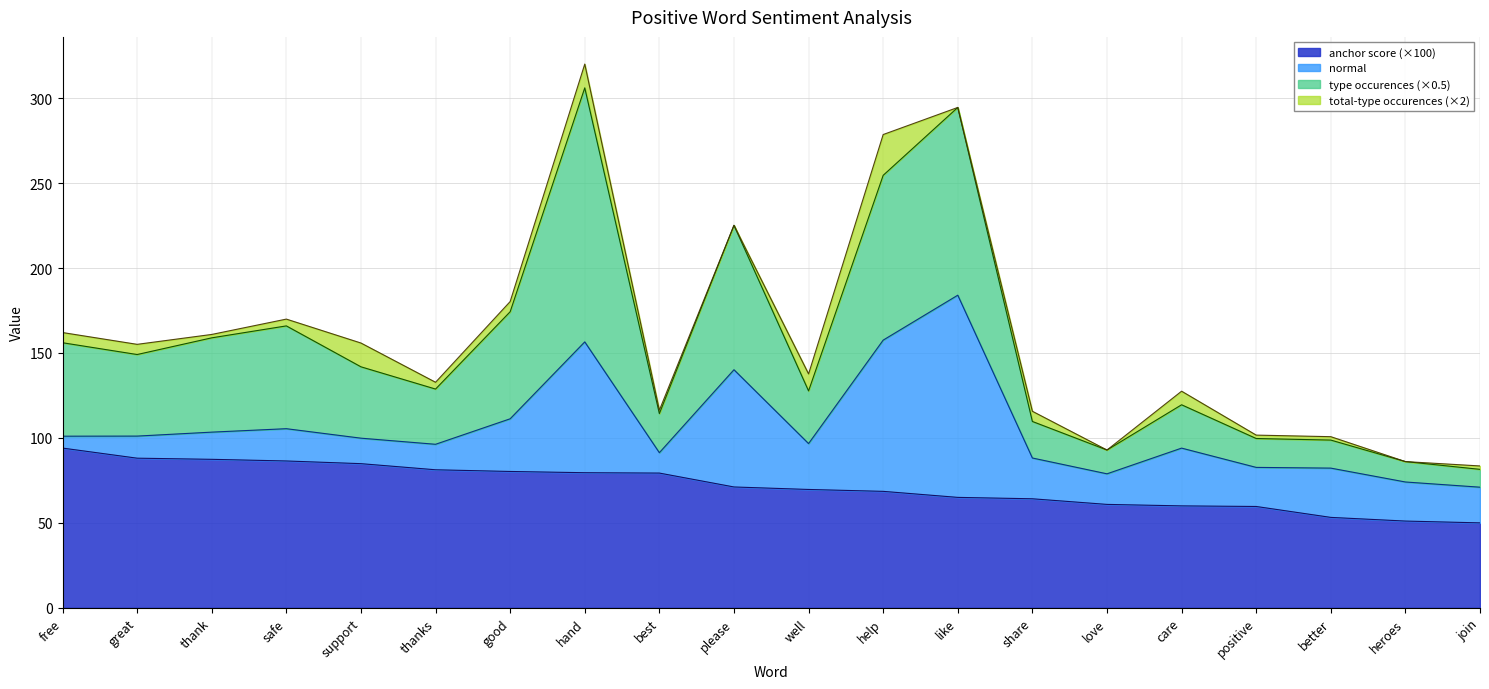

What is the lowest value of the anchor score (×100) series?

50.0